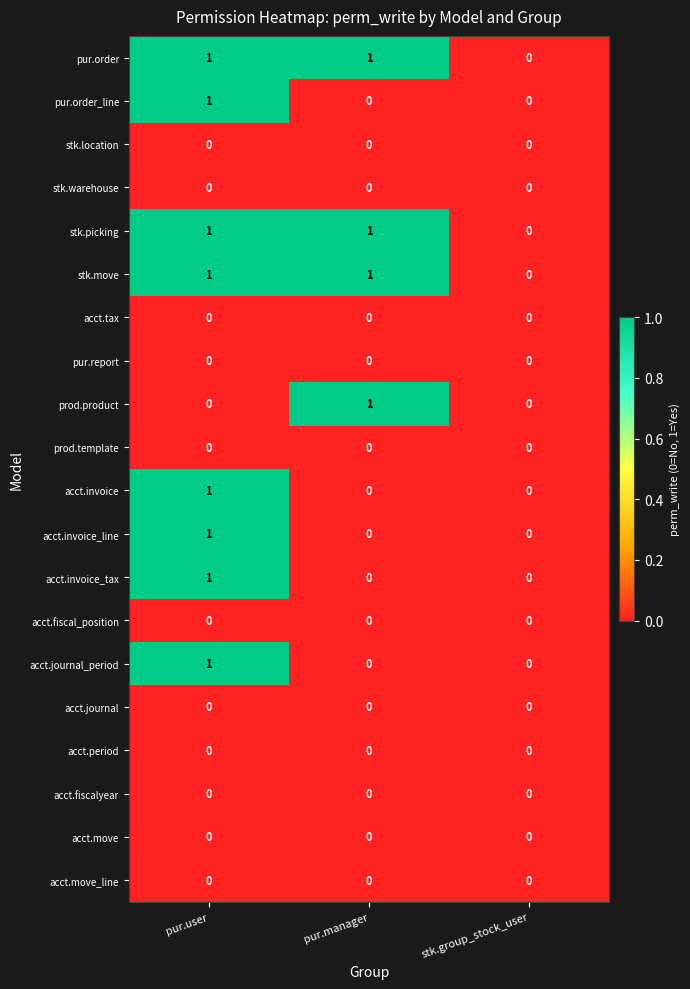

What is the total value across all series at pur.user?

8